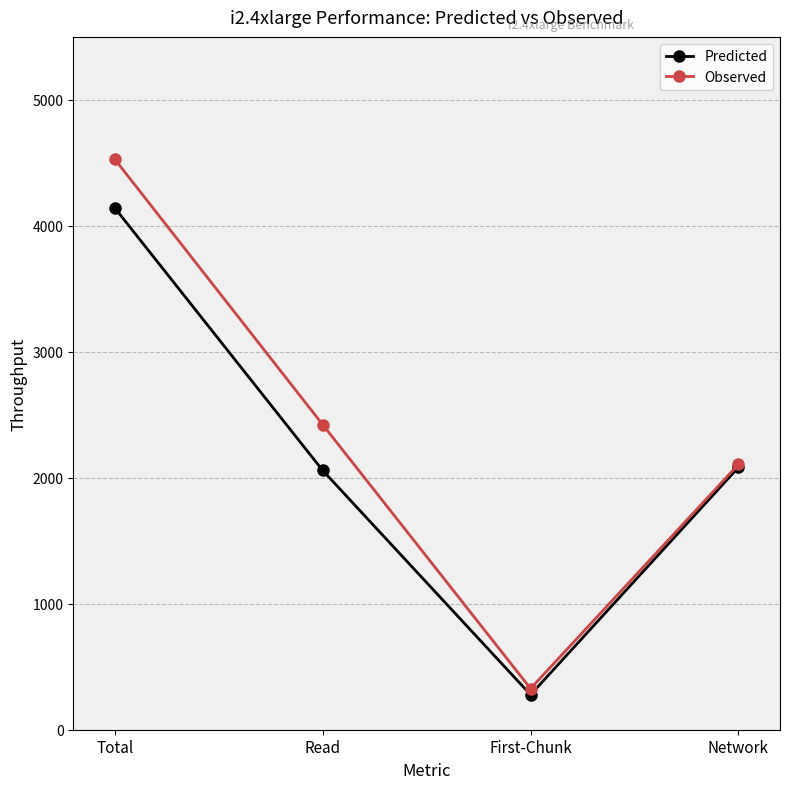

How many data points in Predicted are less than 2083?

2